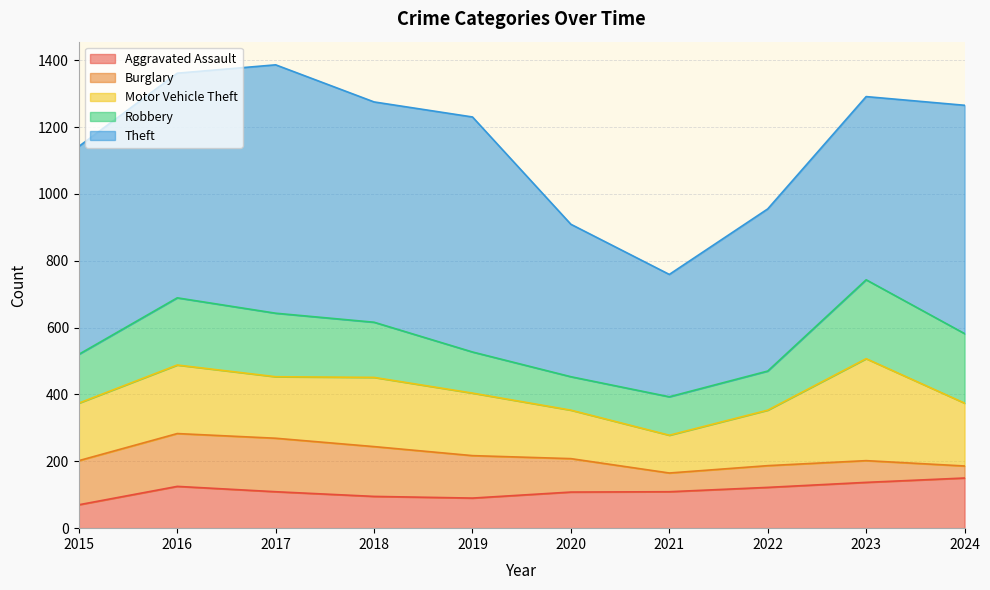

What is the difference between the maximum and minimum values in the Robbery series?

136